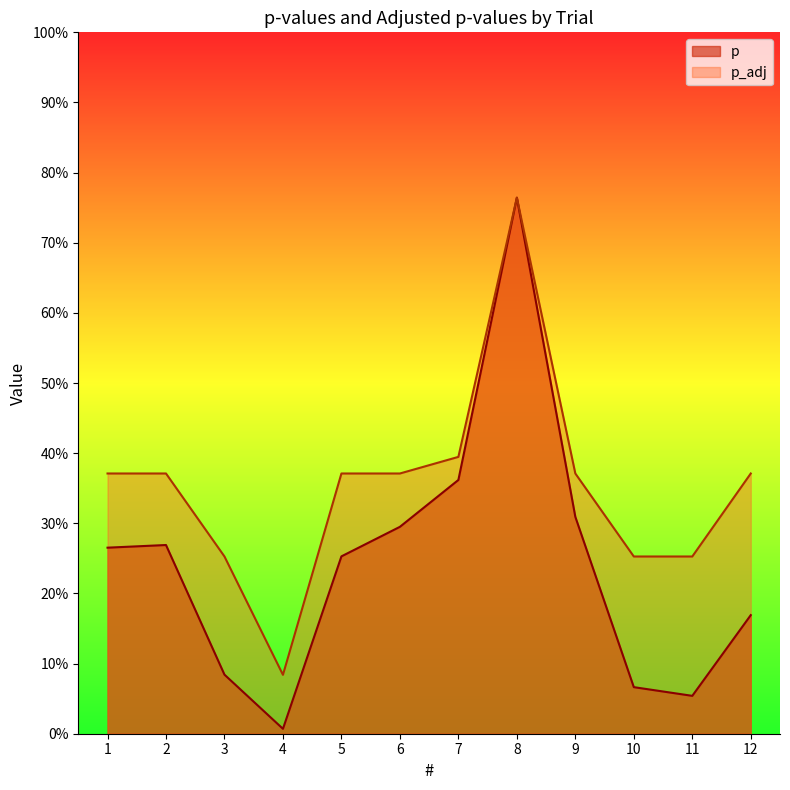

At which category does the chart reach its peak across all series?

8